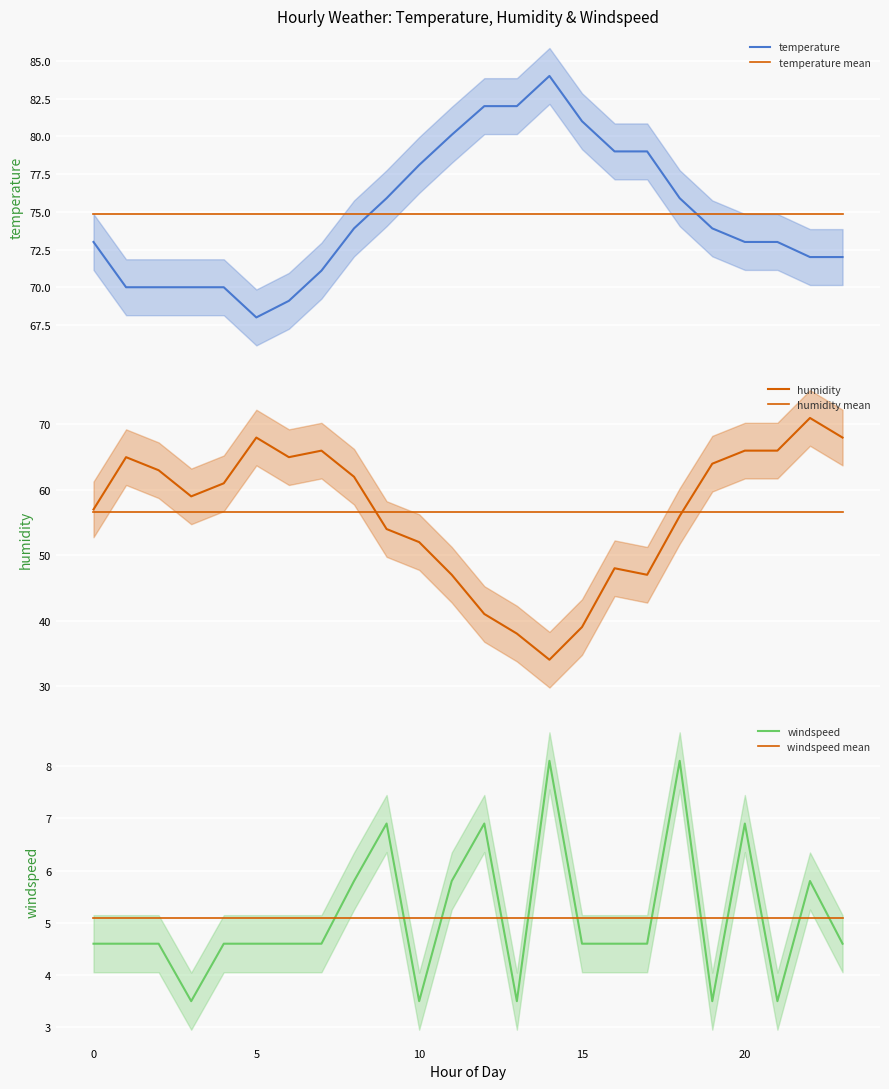

Which series ends up on top after the final intersection of temperature mean and temperature?

temperature mean